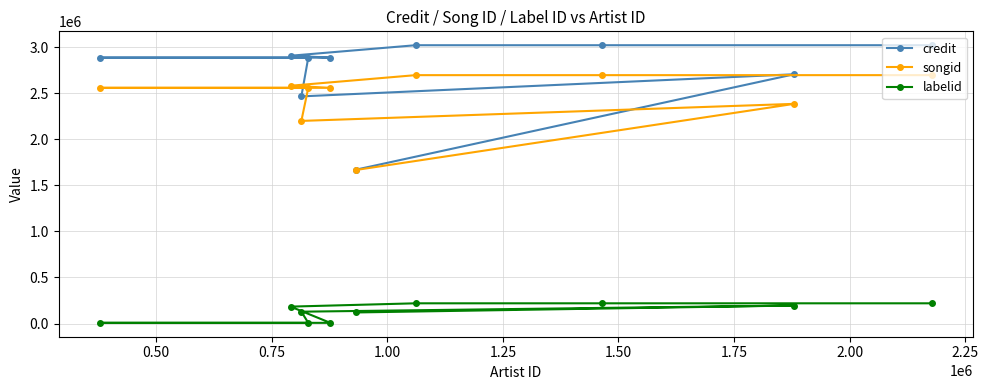

Which series has the largest total across all categories?

credit